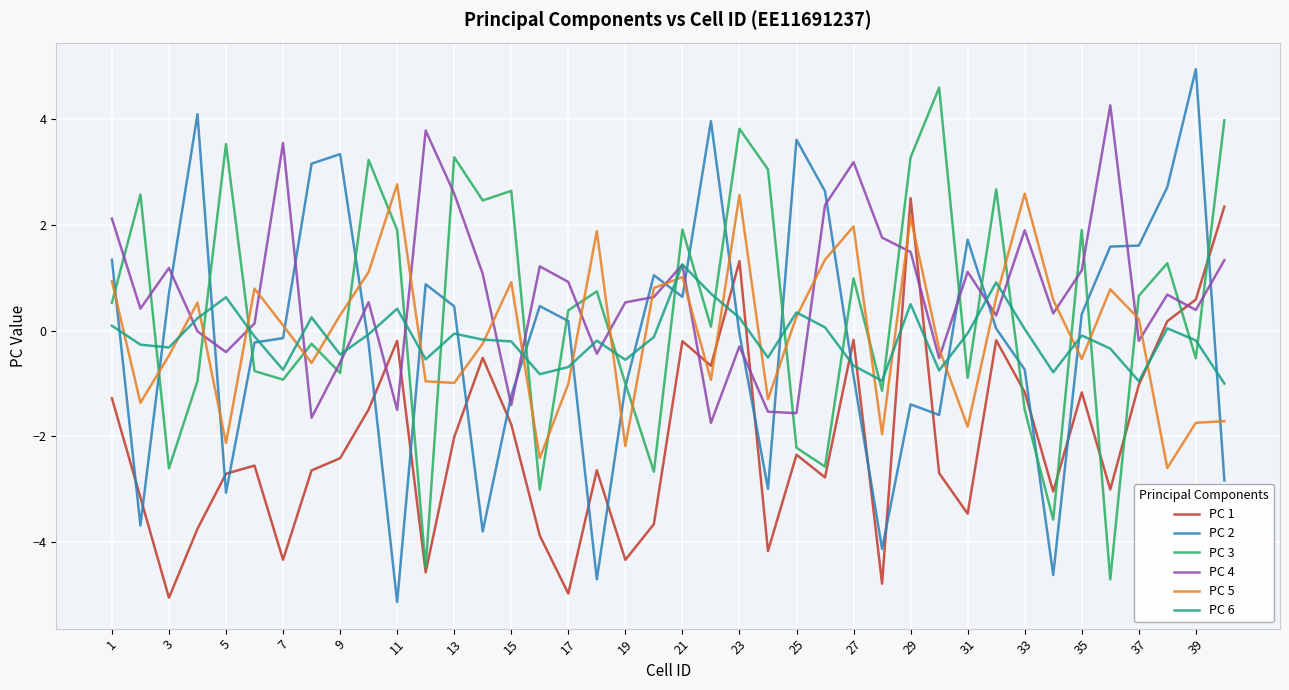

Which series ends up on top after the final intersection of PC 3 and PC 5?

PC 3